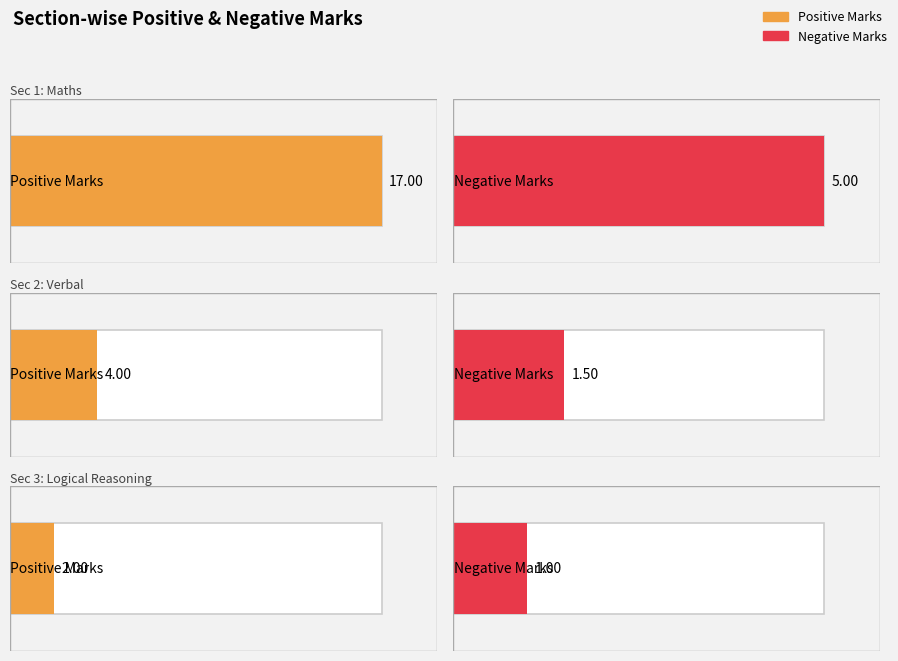

How many bars are there in each group?

3